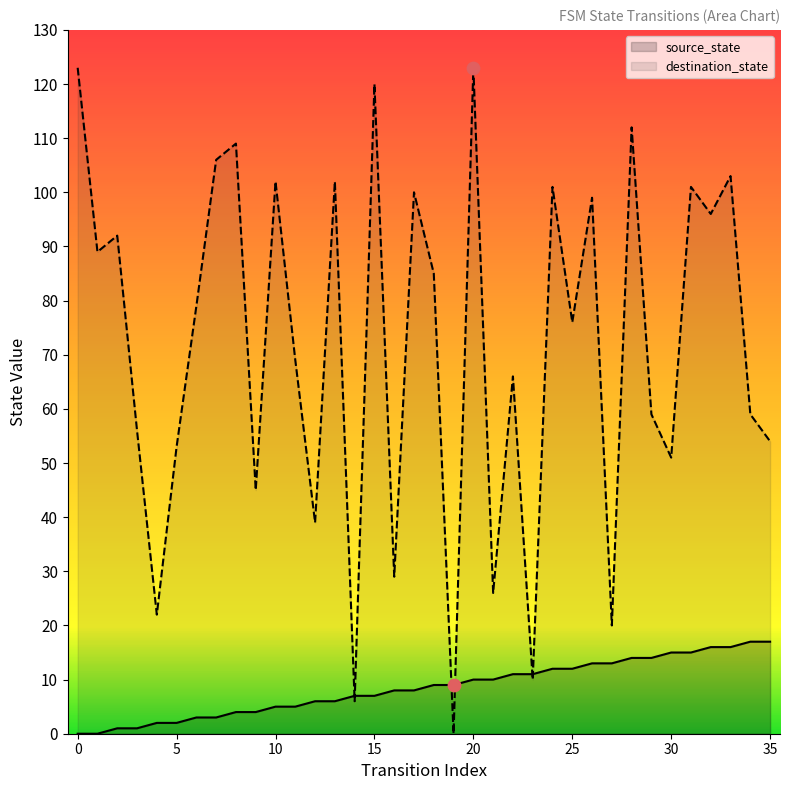

Which series has the largest total across all categories?

destination_state